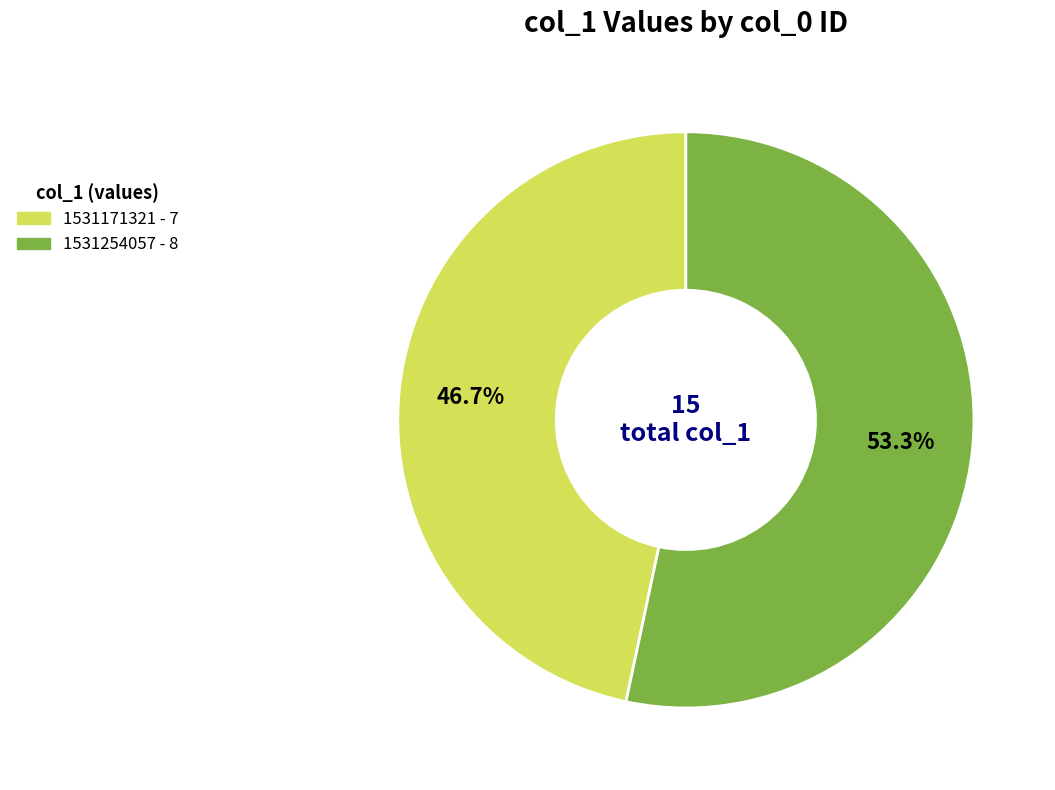

Does 1531254057 represent more than half of the total?

Yes